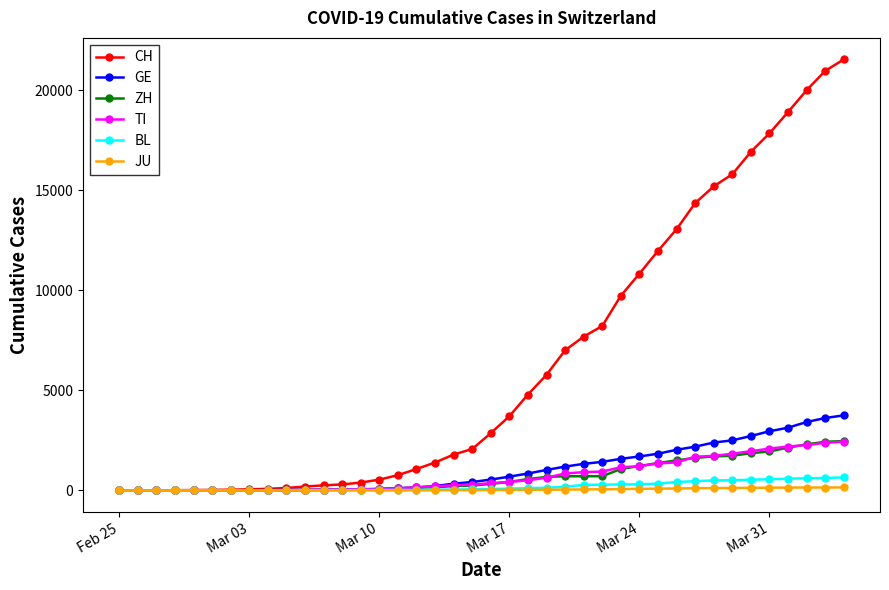

Which series has the largest total across all categories?

CH